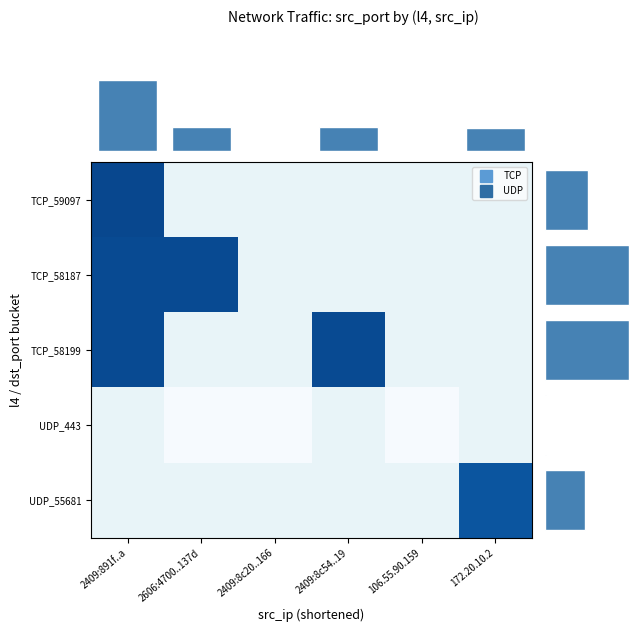

At which category does the chart reach its minimum across all series?

2606:4700..137d